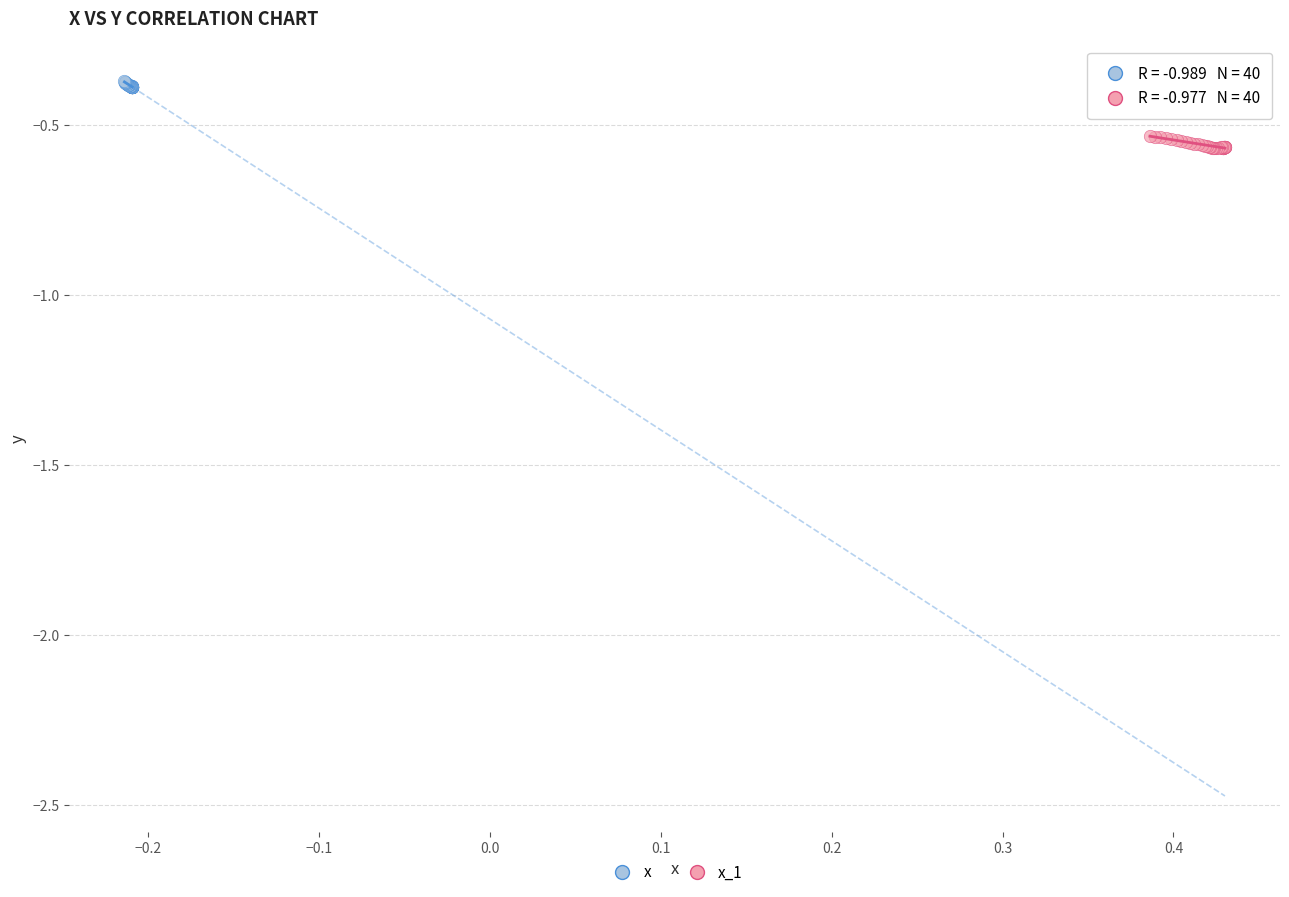

What are all the series names shown in the legend?

x, x_1